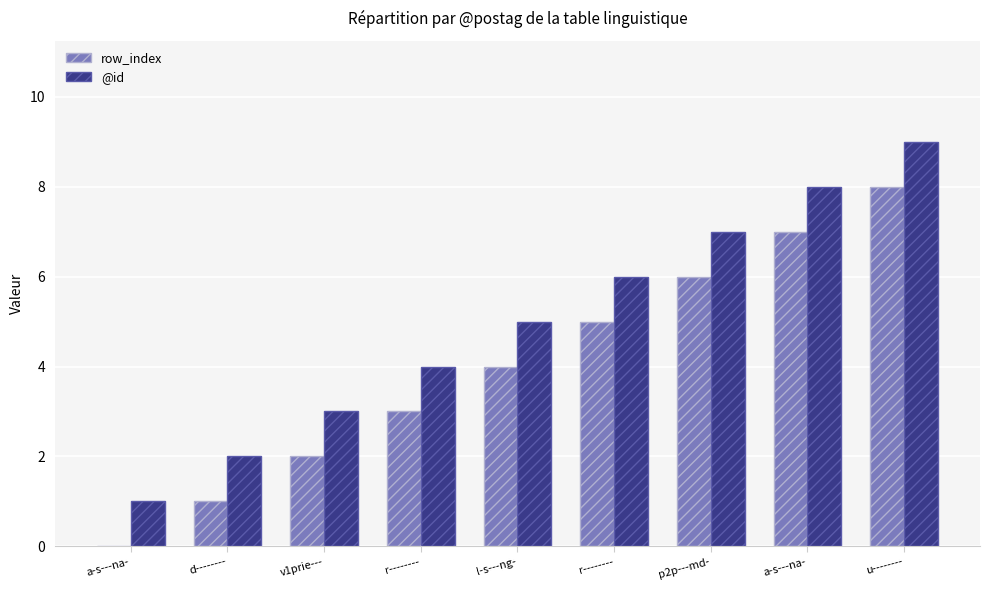

Count the number of data series in this chart.

2